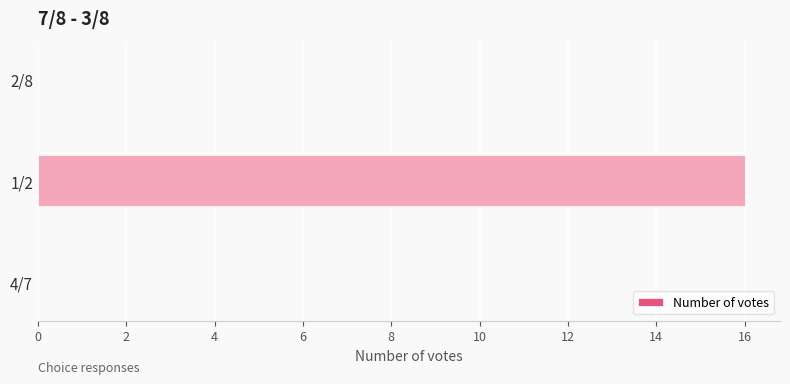

Are the bars grouped side by side (vs. stacked)?

No